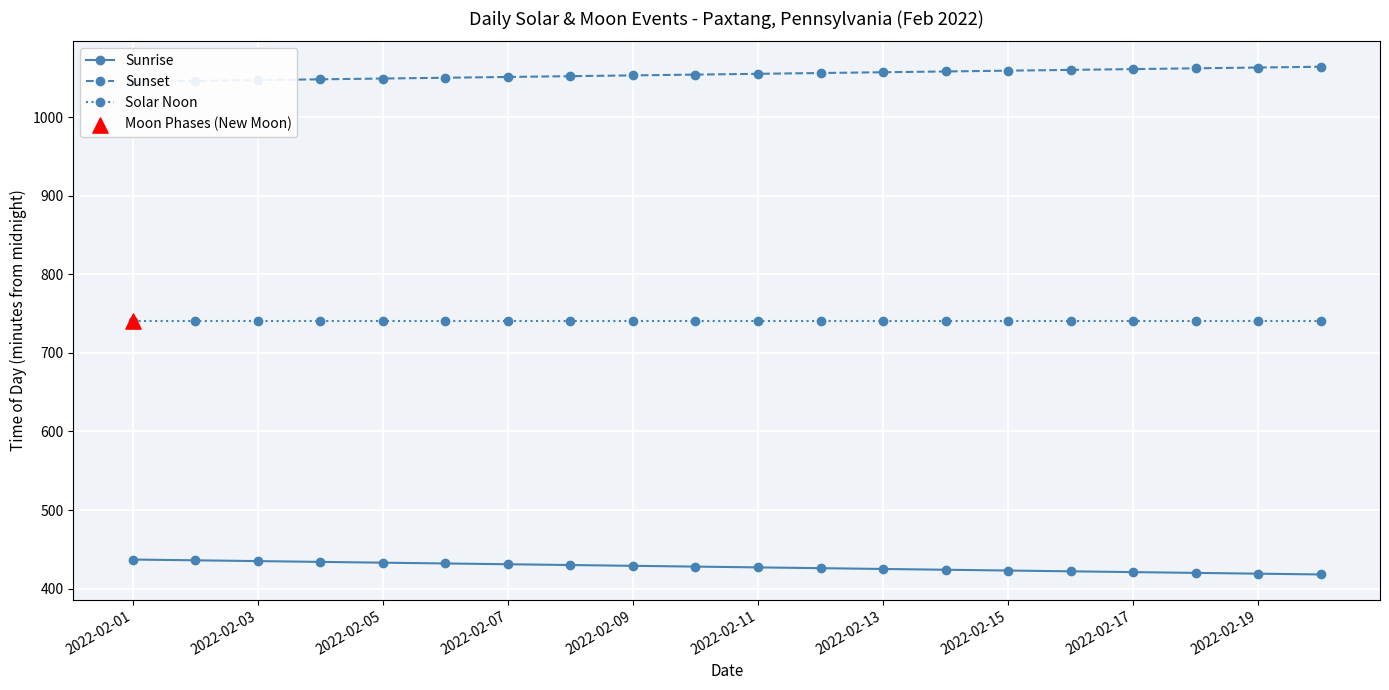

Is the value of Sunrise at 2022-02-19 greater than the value of Solar Noon at 2022-02-09?

No